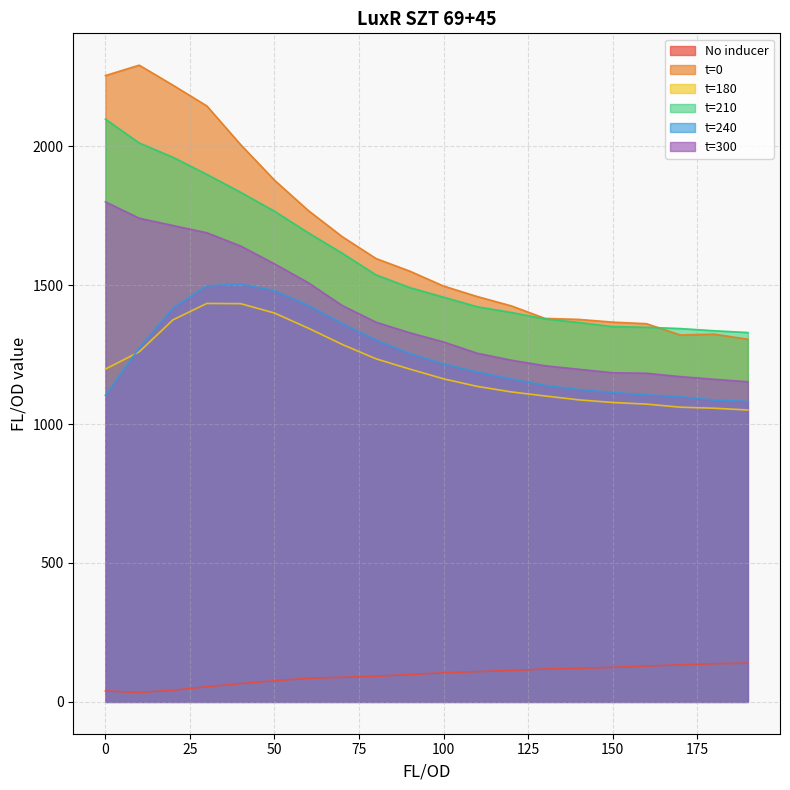

Which series has the widest spread of values?

t=0